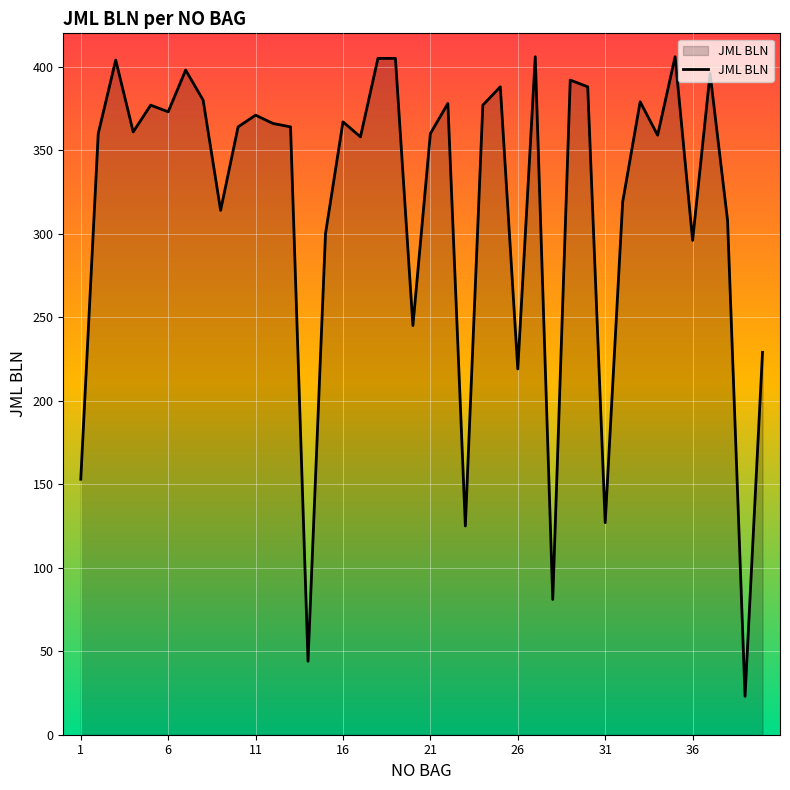

What is the minimum value shown in the chart?

23